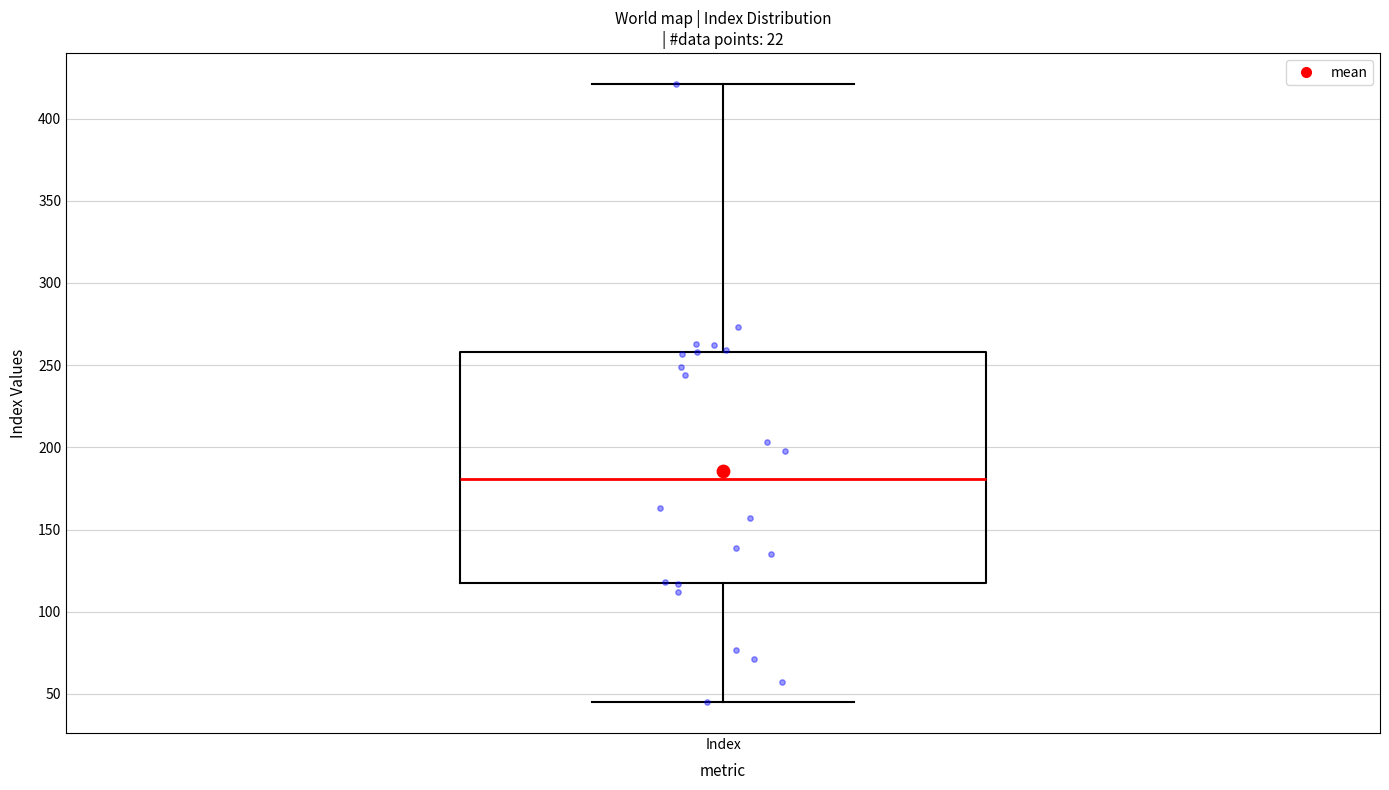

Transcribe this box plot: give where the median line is, the range the box spans, and where the two whiskers end, as read against the y-axis. The values are not printed on the chart, so give them approximately, as read against the axis.

median 180, box 115 to 260, whiskers 45 to 420